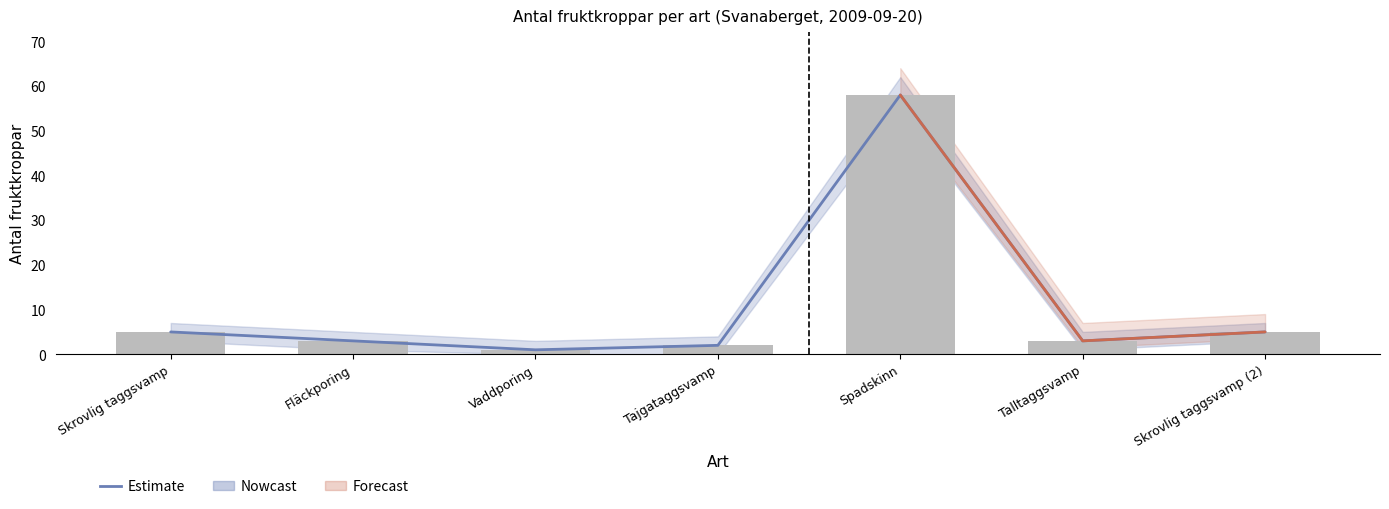

Rank the categories by value from lowest to highest.

Vaddporing, Tajgataggsvamp, Fläckporing, Talltaggsvamp, Skrovlig taggsvamp, Skrovlig taggsvamp (2), Spadskinn